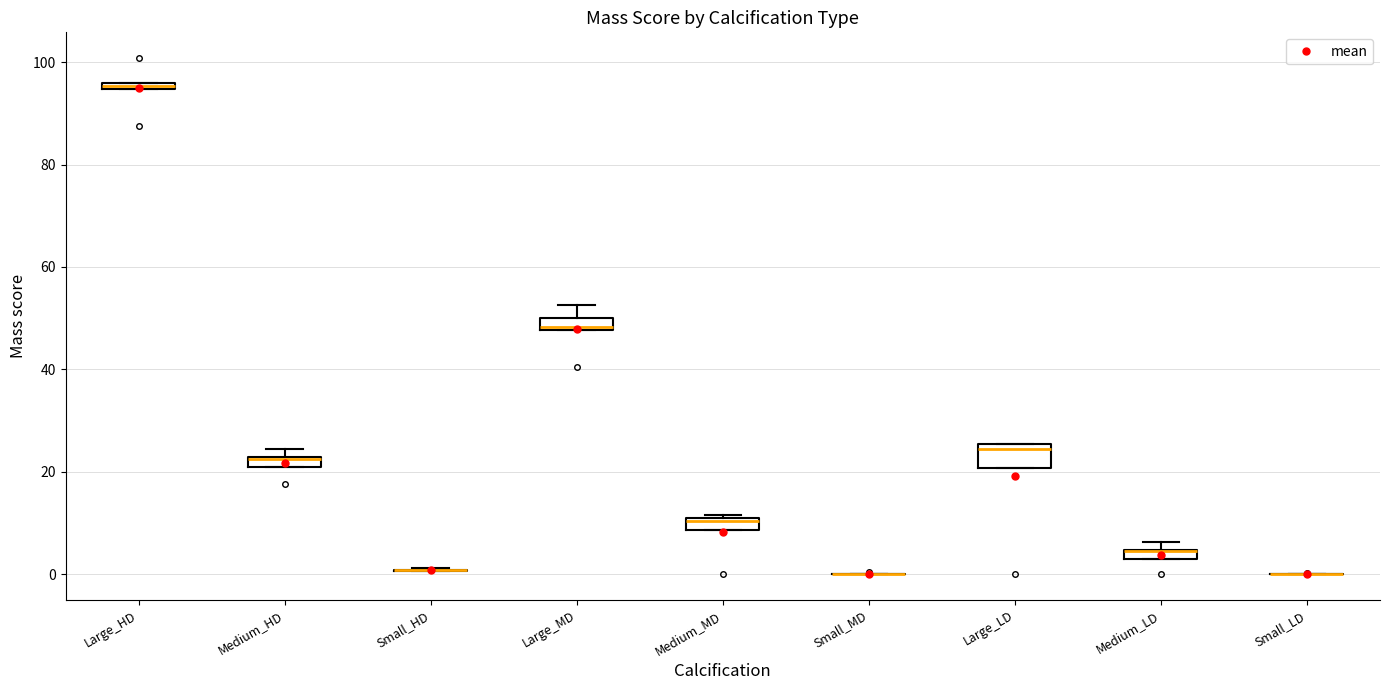

Where does the upper whisker of the box for Large_MD end on the y-axis? The values are not printed on the chart, so give them approximately, as read against the axis.

52